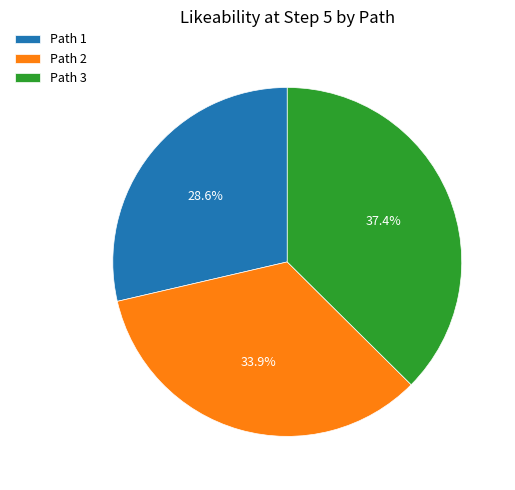

Is the sum of Path 1 and Path 2 greater than half?

Yes